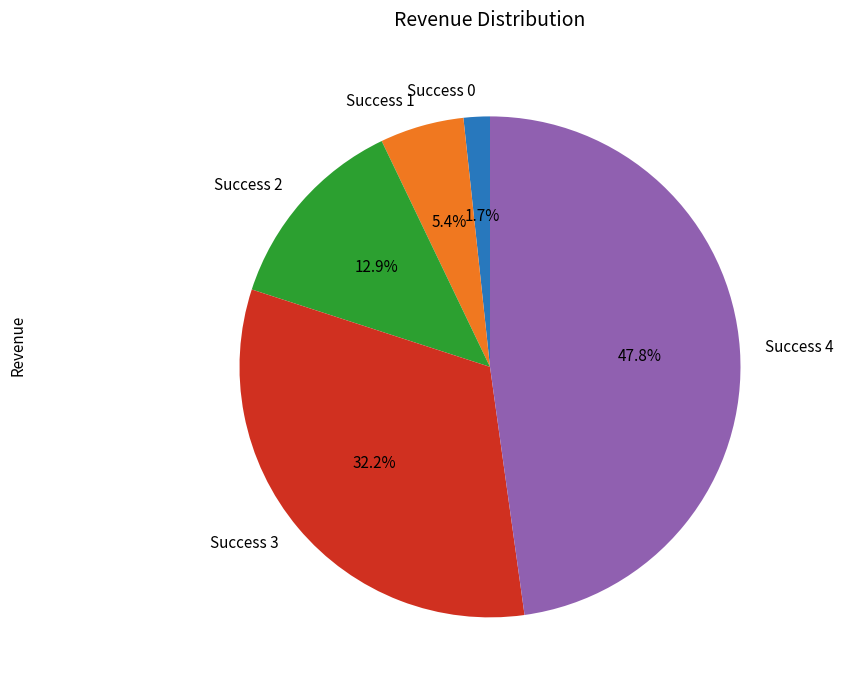

Rank the categories by value from lowest to highest.

Success 0, Success 1, Success 2, Success 3, Success 4